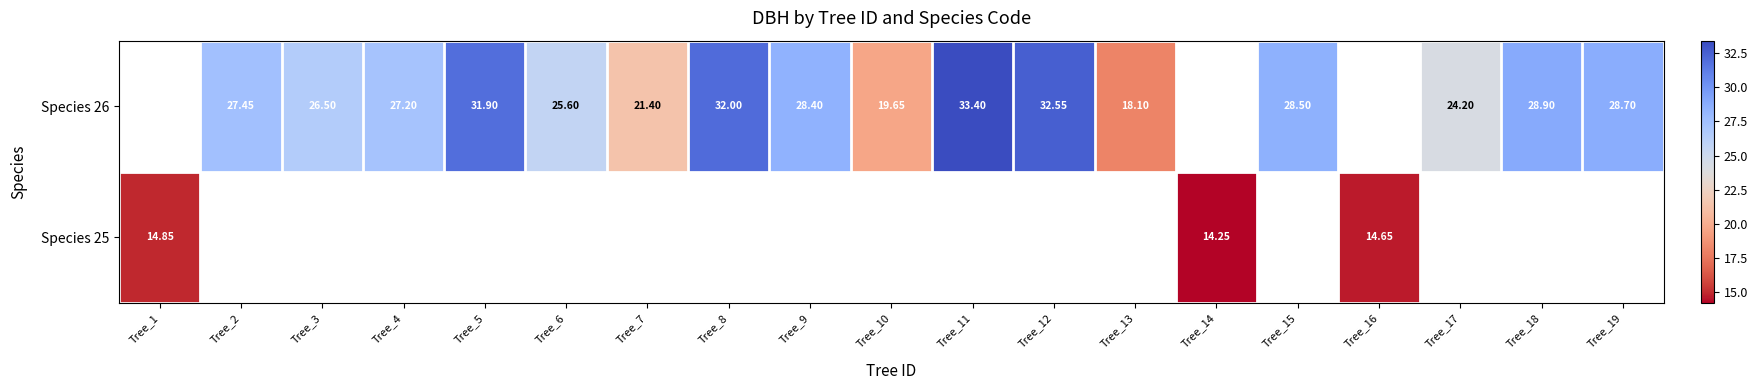

Rank the series by their maximum value, from lowest to highest.

Species 25, Species 26